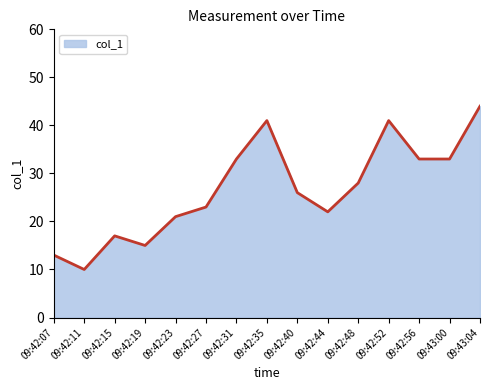

The chart shows a value of 8 at 09:42:07. True or false?

False